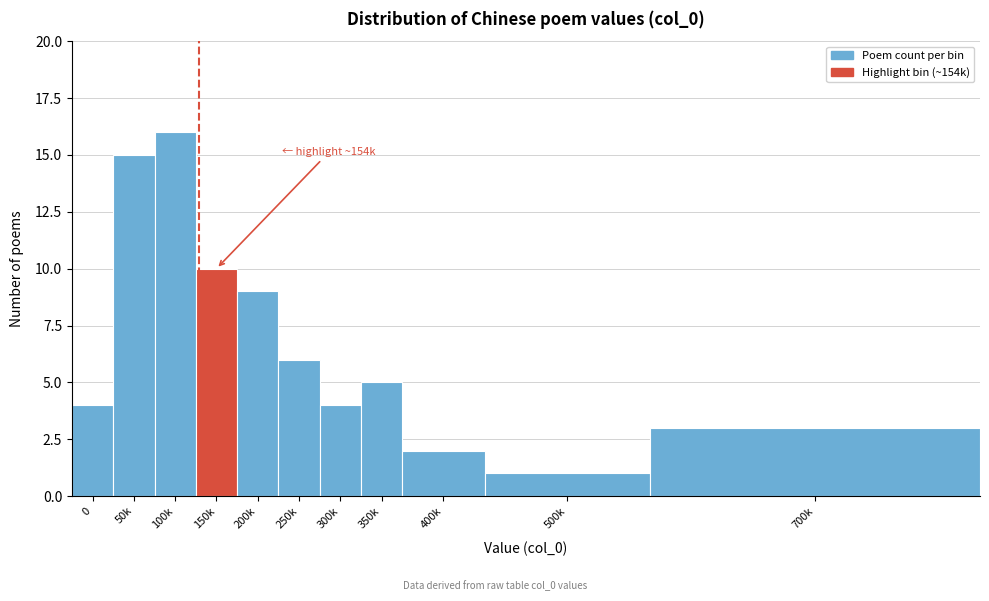

Reading left to right, what are all the values shown in this chart?

0=4	50k=15	100k=16	150k=10	200k=9	250k=6	300k=4	350k=5	400k=2	500k=1	700k=3